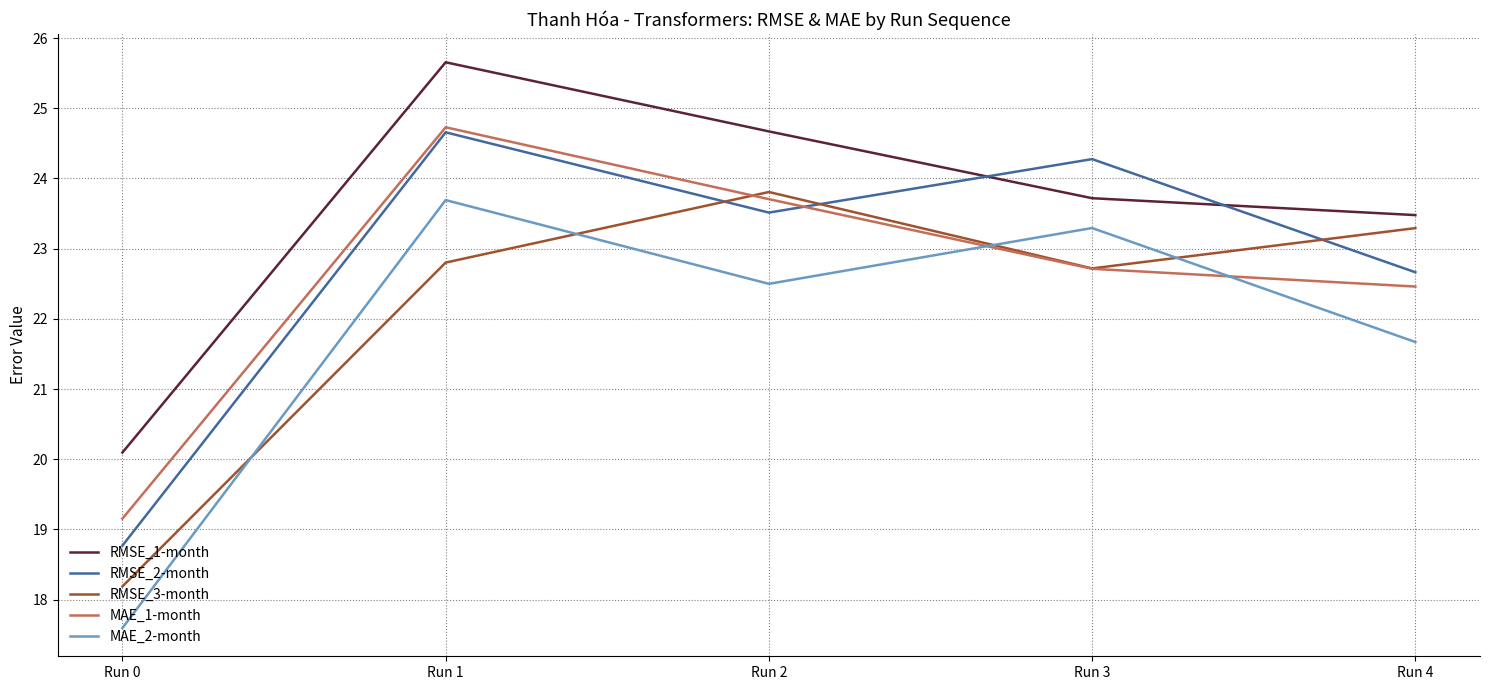

Read the RMSE_1-month value at Run 1.

25.7